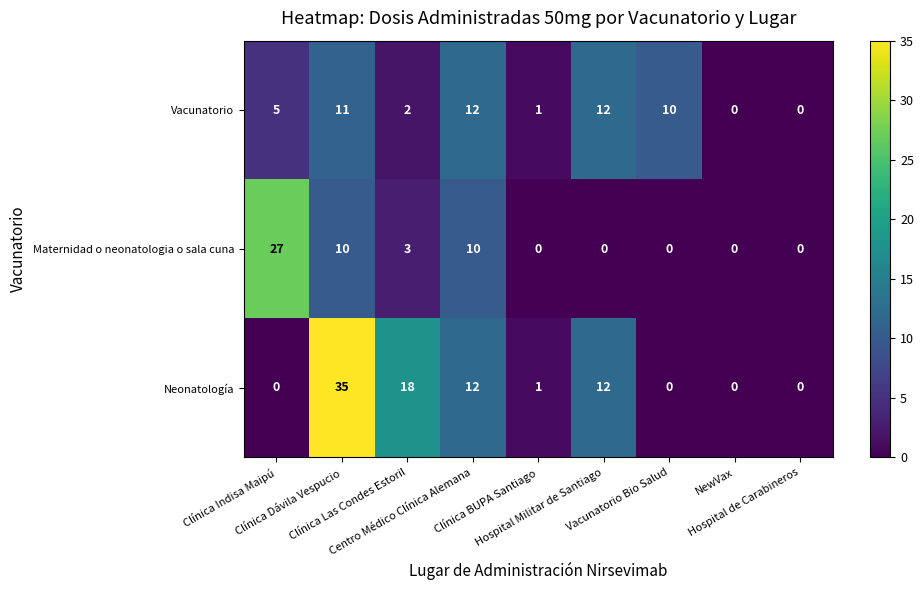

List the series in order of their peak value, highest first.

Neonatología, Maternidad o neonatologia o sala cuna, Vacunatorio